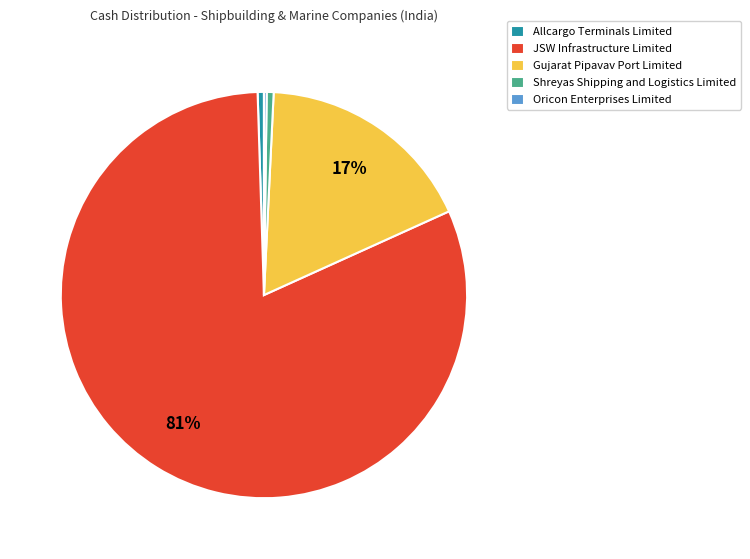

Which has a higher value, Gujarat Pipavav Port Limited or JSW Infrastructure Limited?

JSW Infrastructure Limited